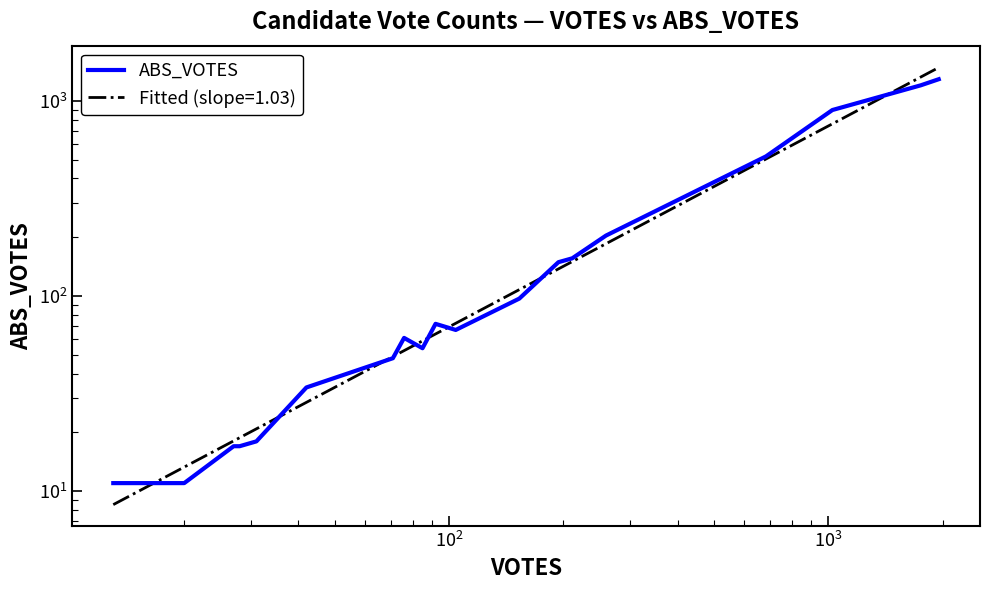

How many points are higher than both their immediate neighbors (excluding endpoints)?

2